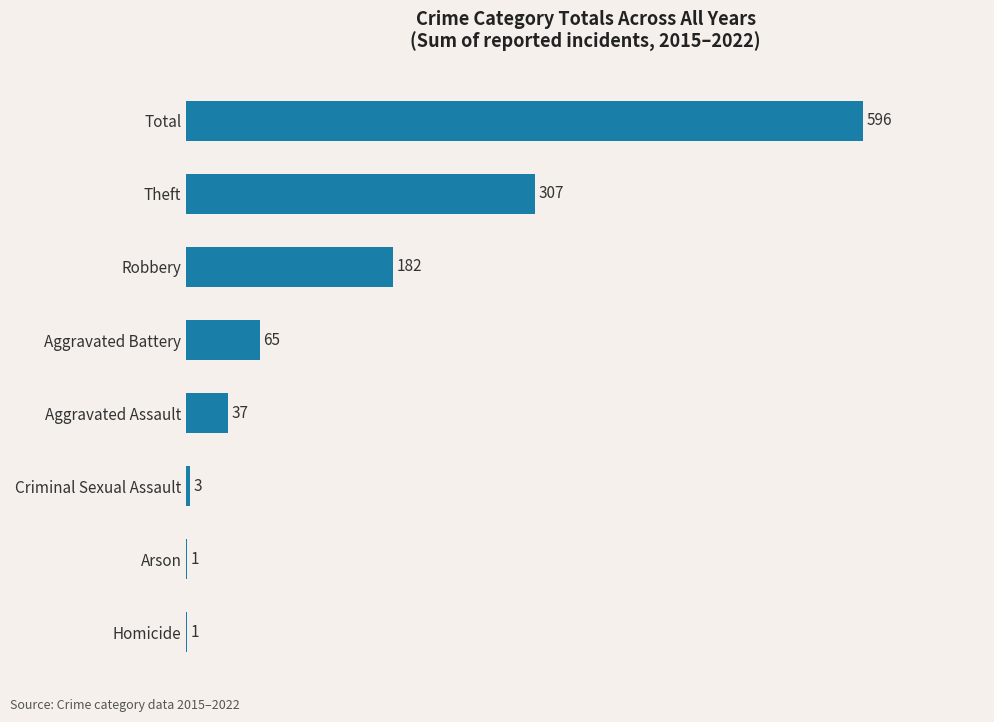

True or false: the data shows 182 at Robbery.

True